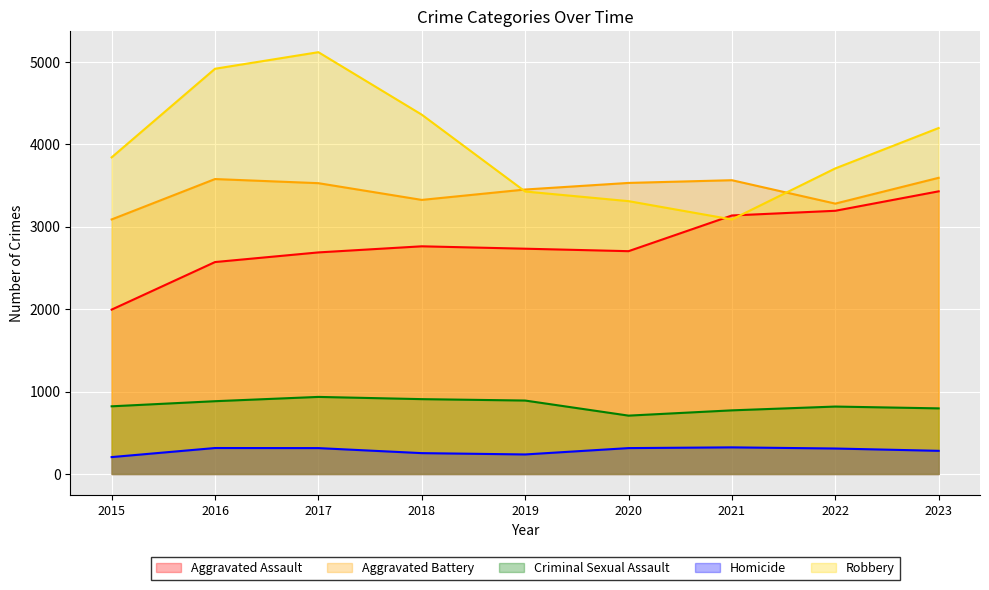

At 2023, list the series in order from largest to smallest.

Robbery, Aggravated Battery, Aggravated Assault, Criminal Sexual Assault, Homicide